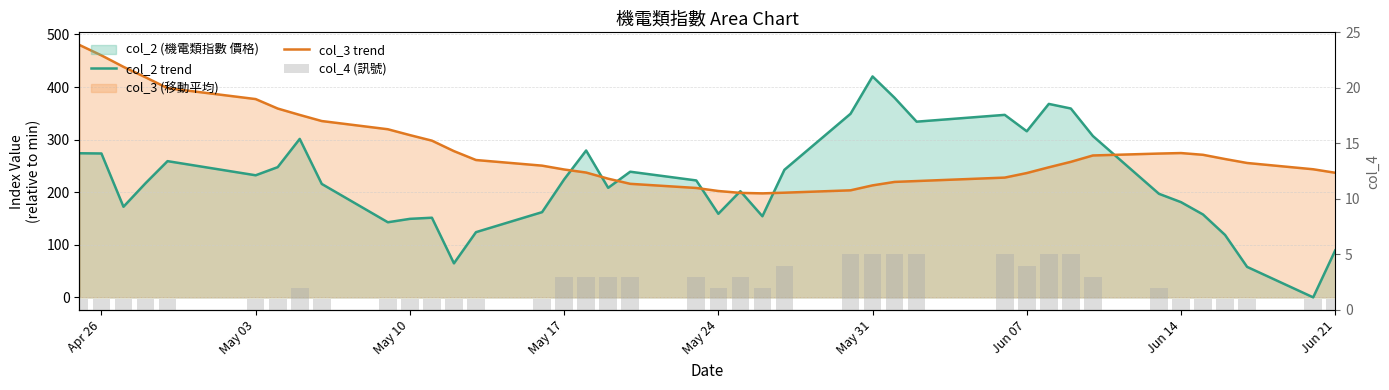

True or false: col_3 trend has a value of 372.2 at 19.

False